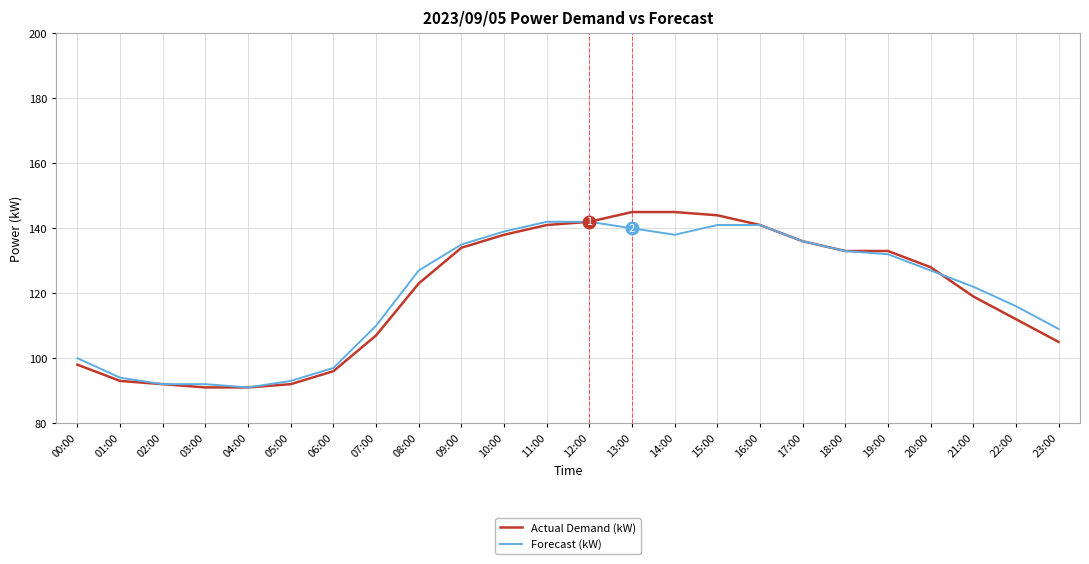

At which label does Forecast (kW) reach its minimum?

04:00